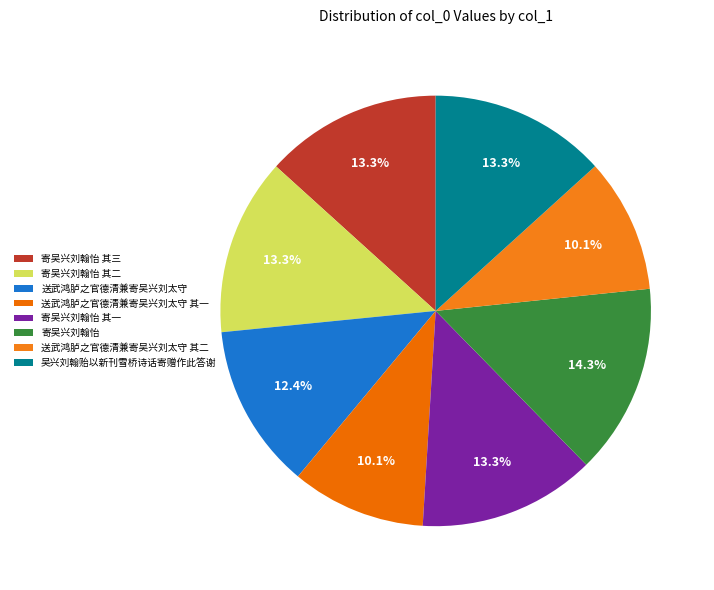

The 寄吴兴刘翰怡 slice represents 22% of the pie. True or false?

False